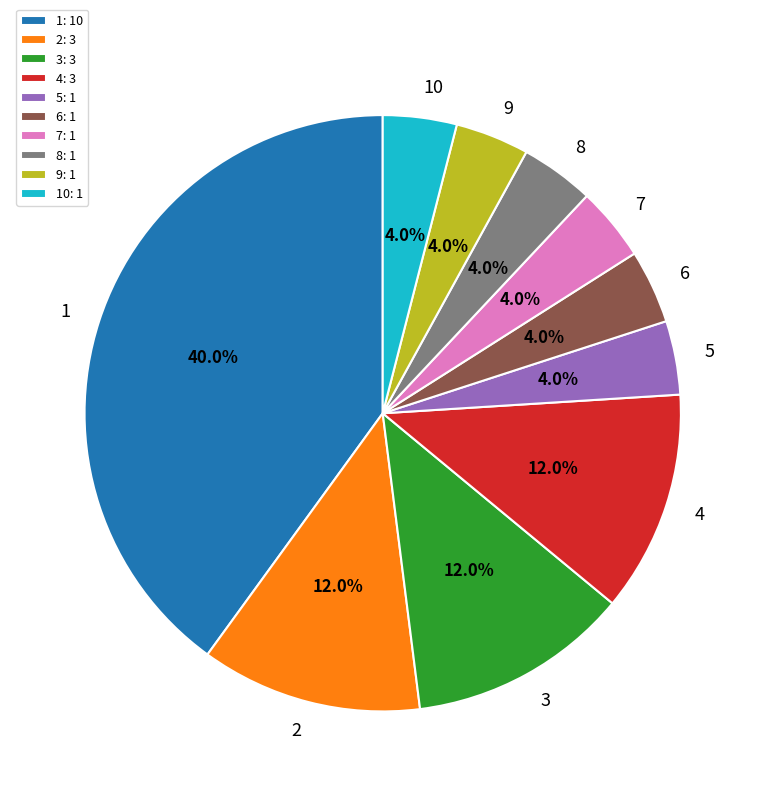

Which category has the biggest portion of the pie?

1